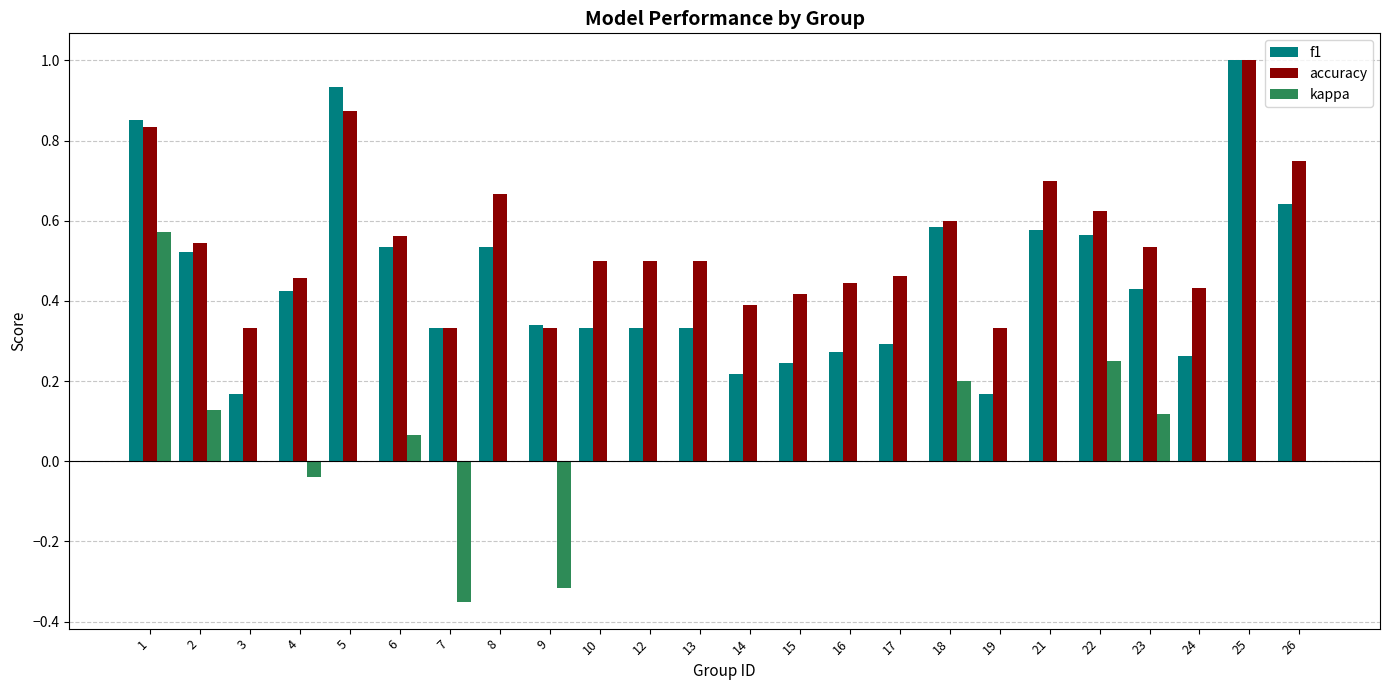

How many data points does each series have?

24